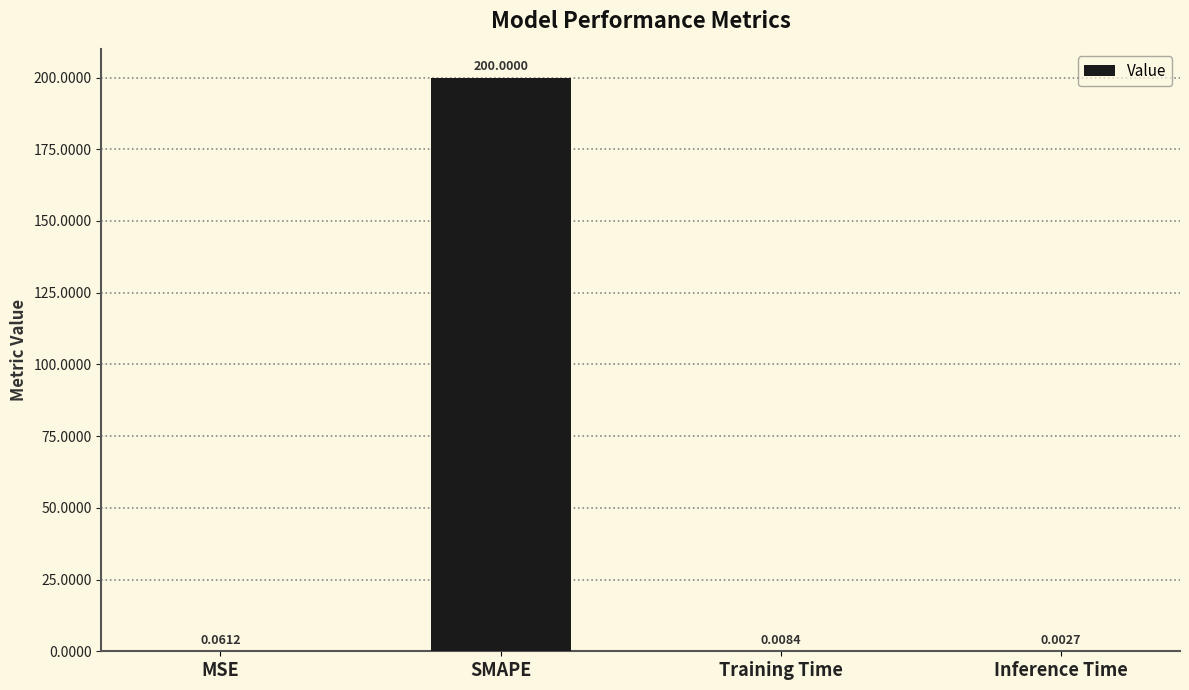

The chart shows a value of 348.1 at SMAPE. True or false?

False